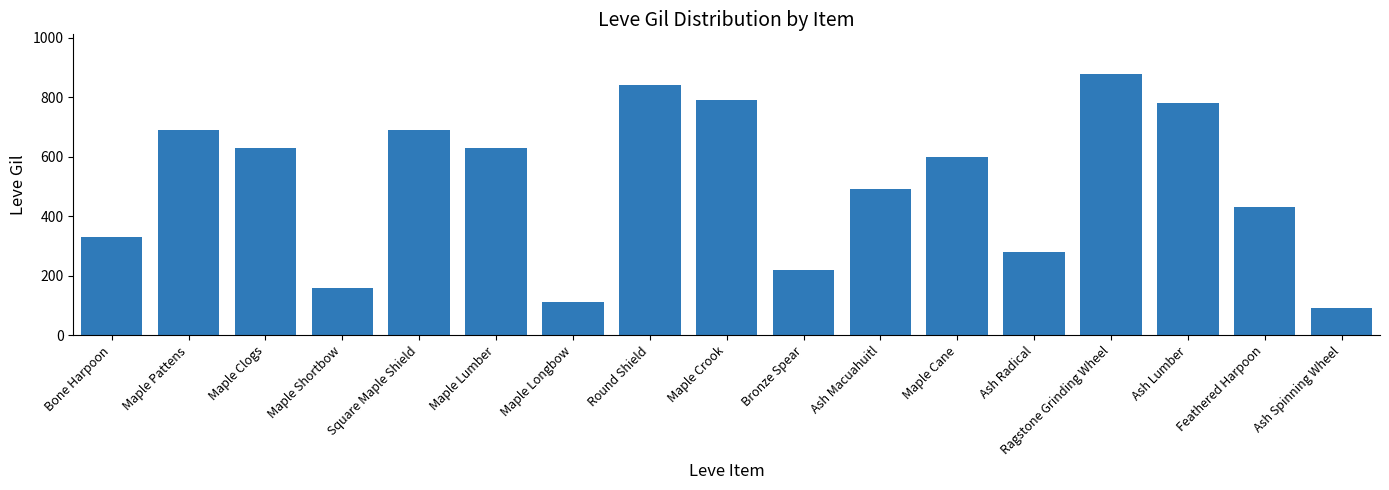

The value at Maple Lumber is 630. True or false?

True